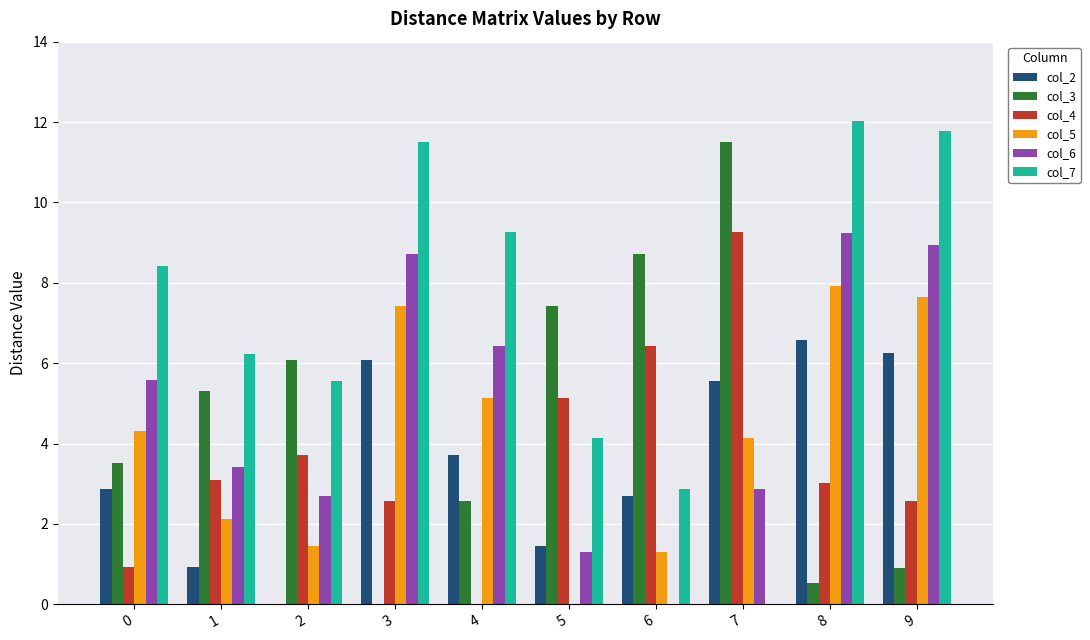

At which category is the sum across all series the highest?

8